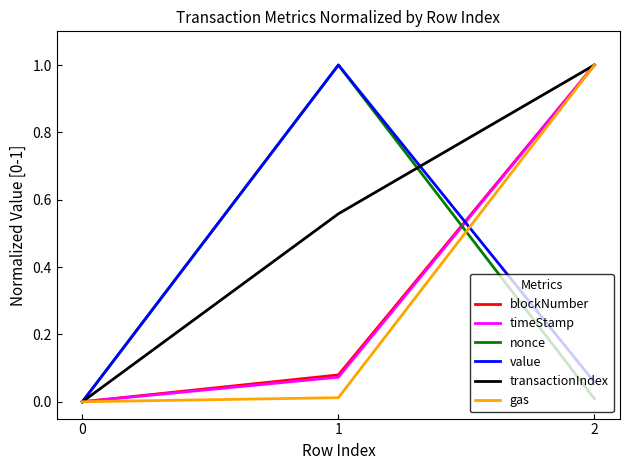

At which category is the sum across all series the highest?

2